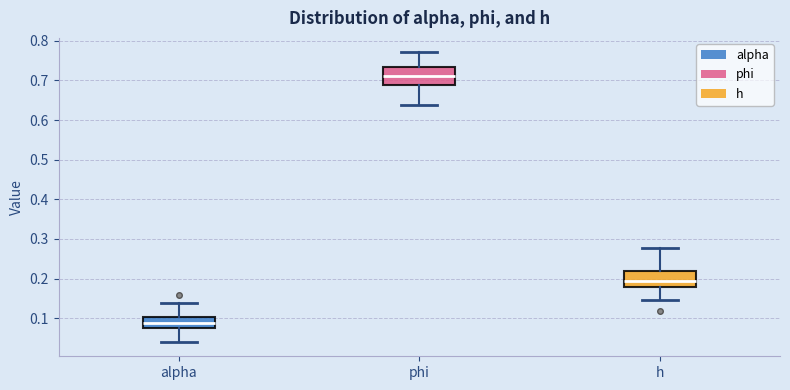

Where is the lower edge of the box for alpha on the y-axis? The values are not printed on the chart, so give them approximately, as read against the axis.

0.08